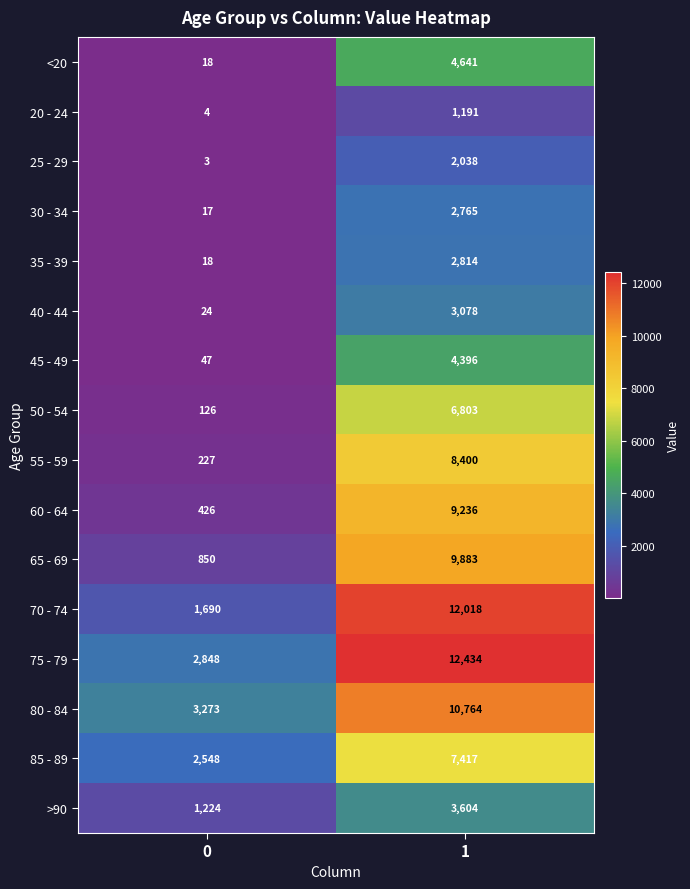

What is the minimum value for 70 - 74?

1690